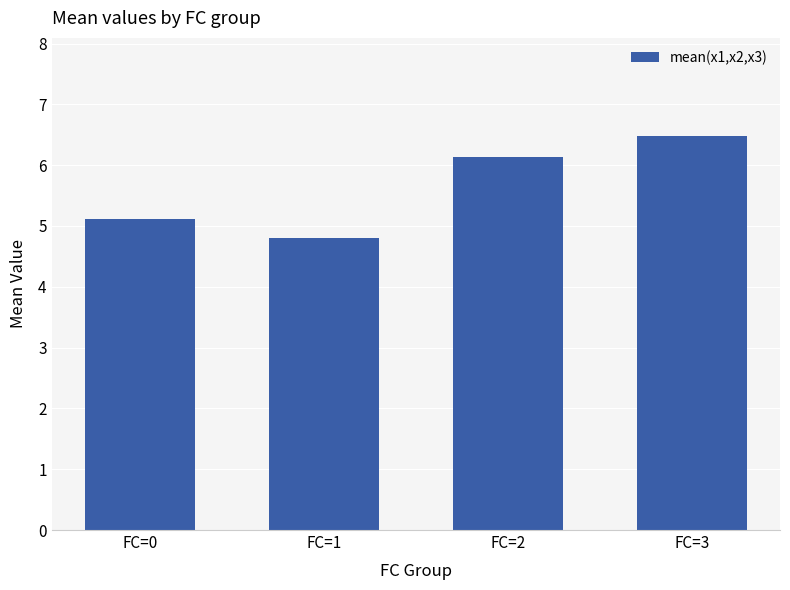

What is the average value?

5.6